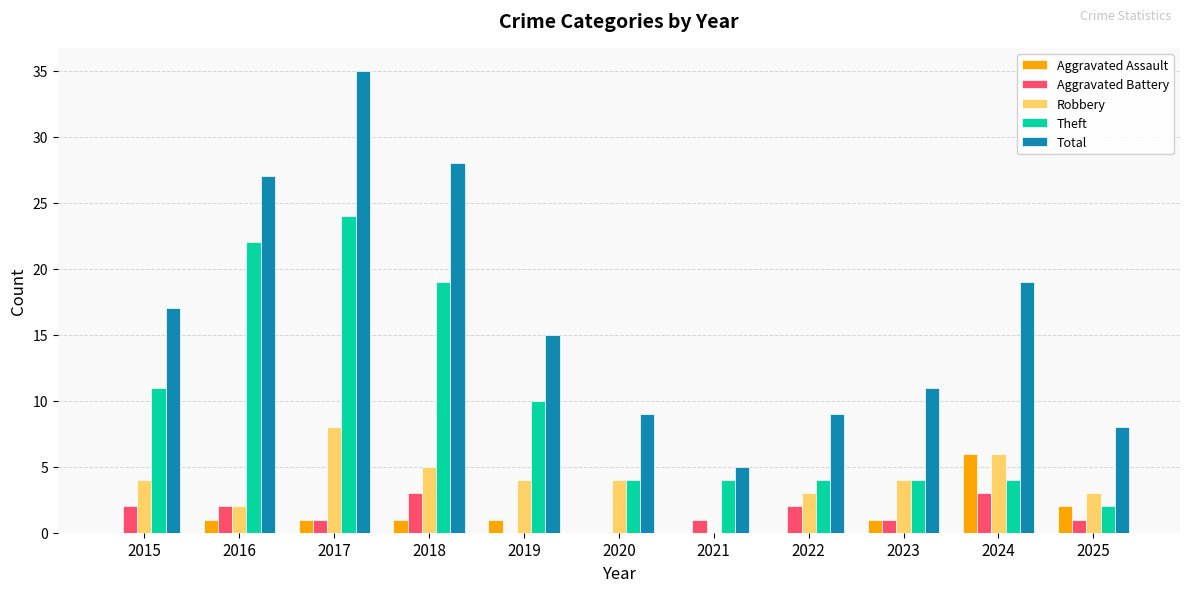

Are the bars grouped side by side (vs. stacked)?

Yes